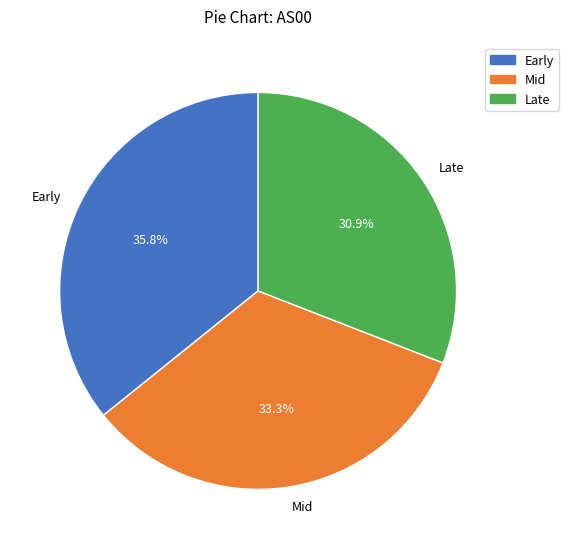

Which slice is the smallest?

Late